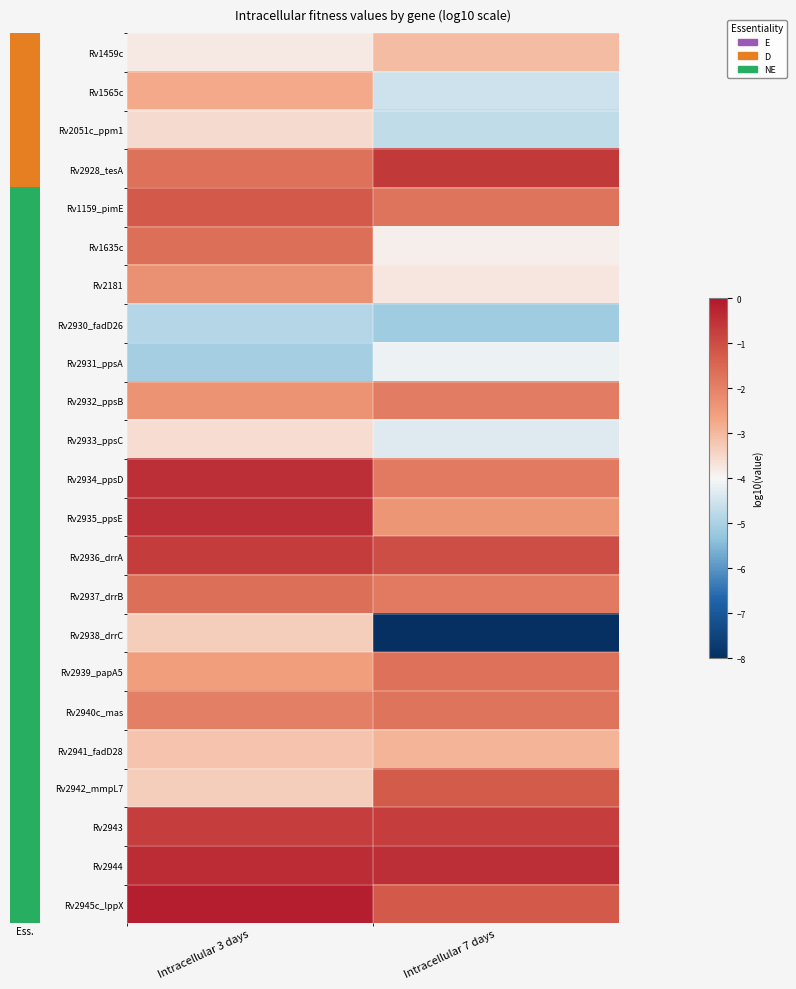

Which series has the largest total across all categories?

Rv2944